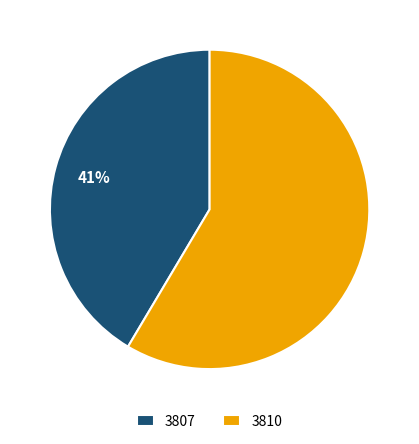

Do 3810 and 3807 together represent more than half of the pie?

Yes